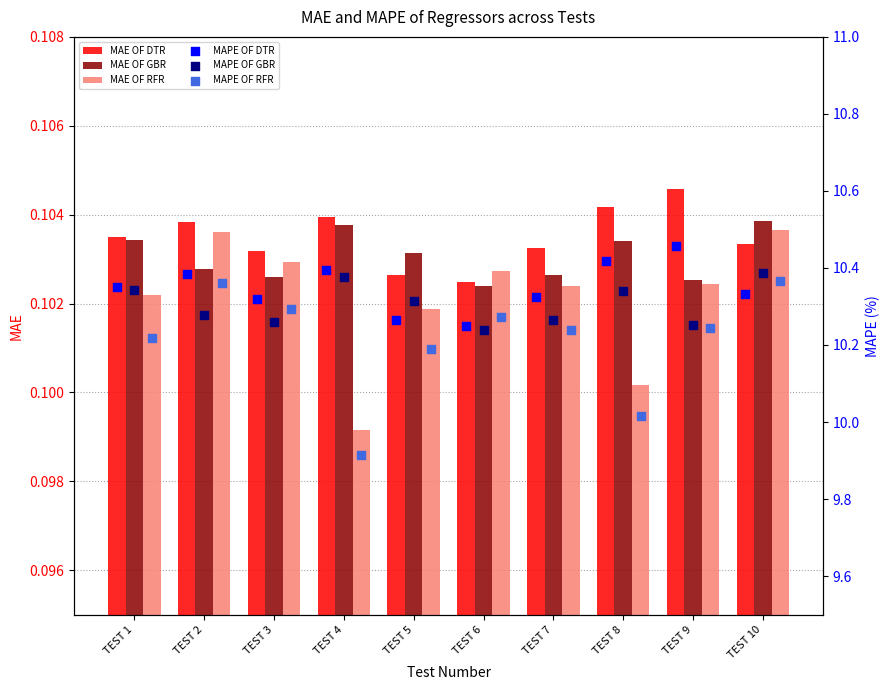

Is the value of MAE OF DTR at TEST 8 greater than the value of MAE OF GBR at TEST 10?

Yes